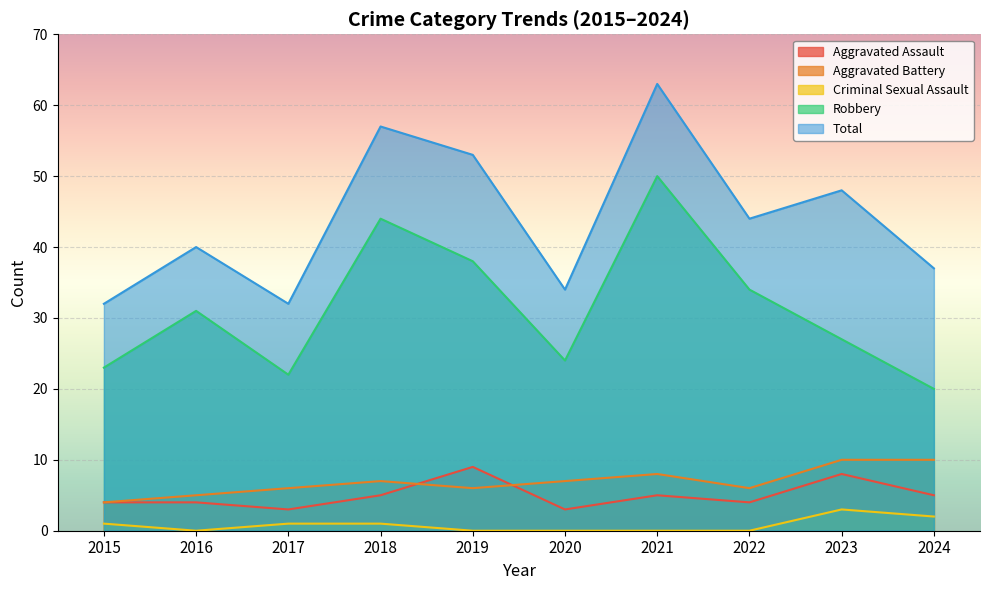

At which label is Aggravated Assault closest to 6?

2018